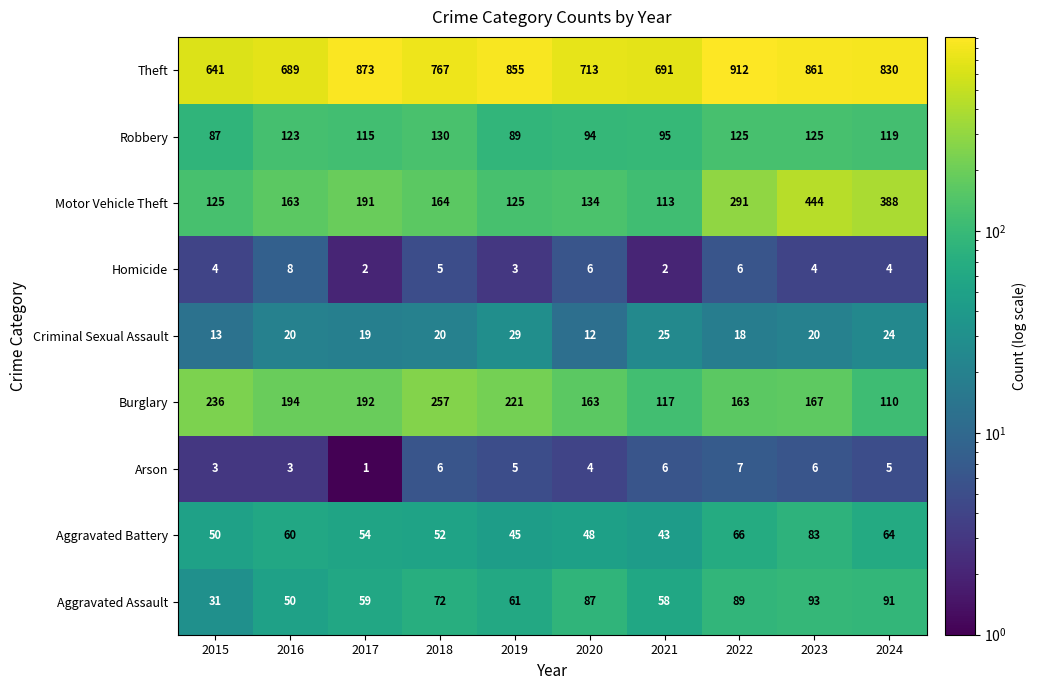

What is the greatest value displayed?

912